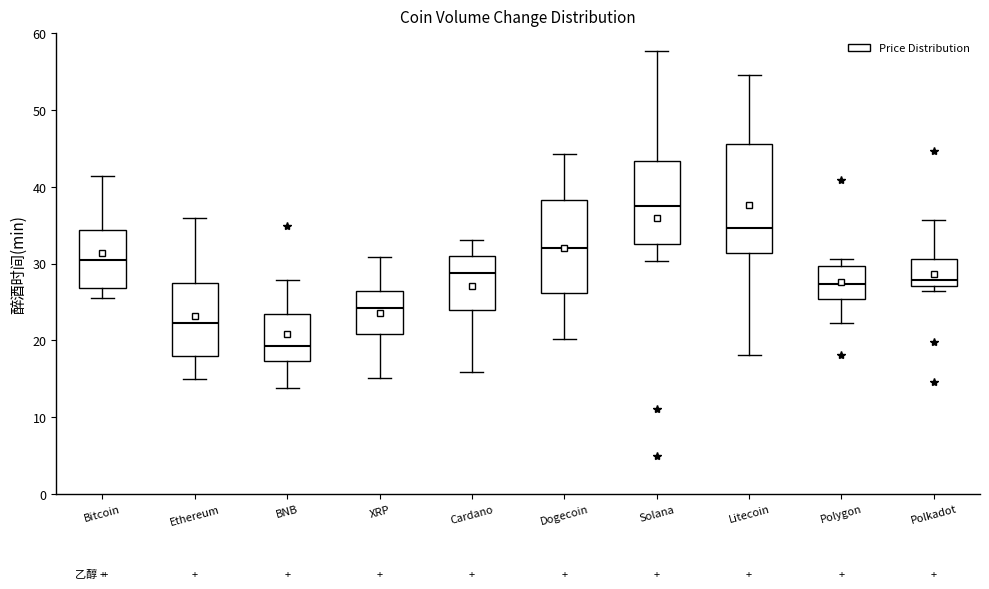

Which box is the tallest, from its lower edge to its upper edge?

Litecoin